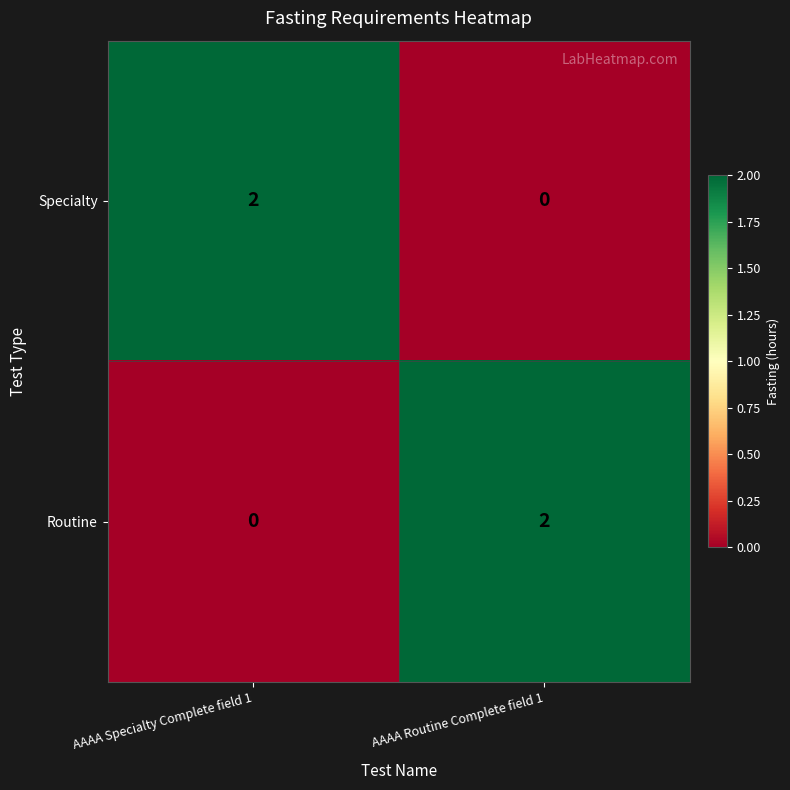

Count the number of categories in the chart.

2